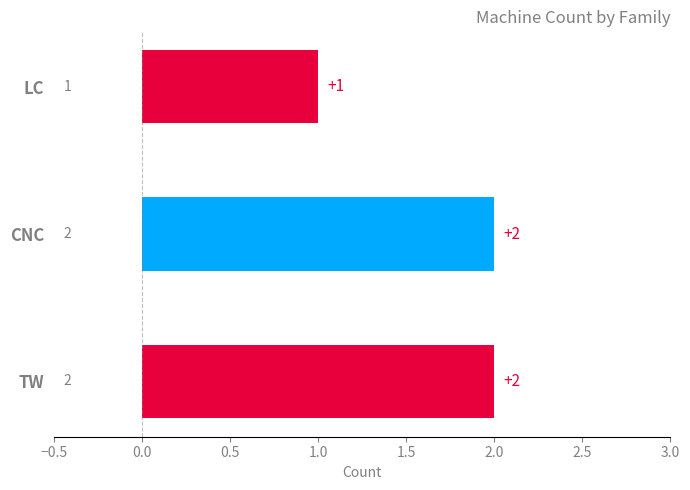

The chart shows a value of 2 at TW. True or false?

True